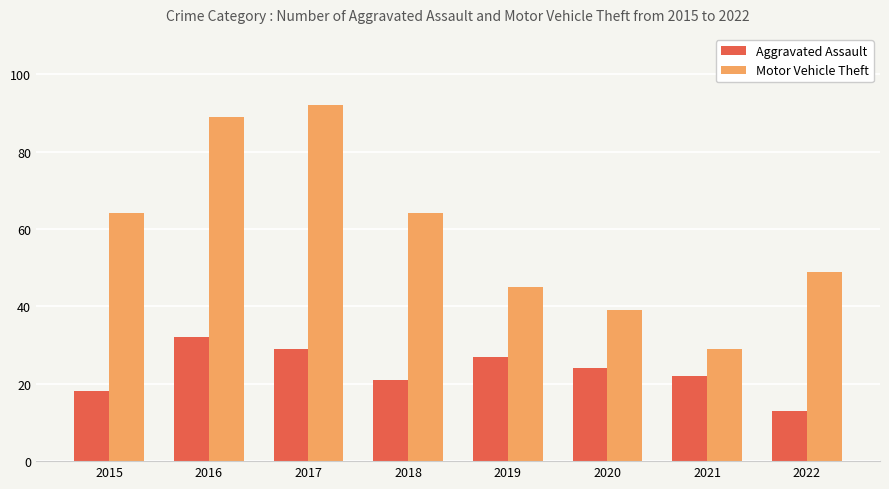

What is the lowest value of the Aggravated Assault series?

13